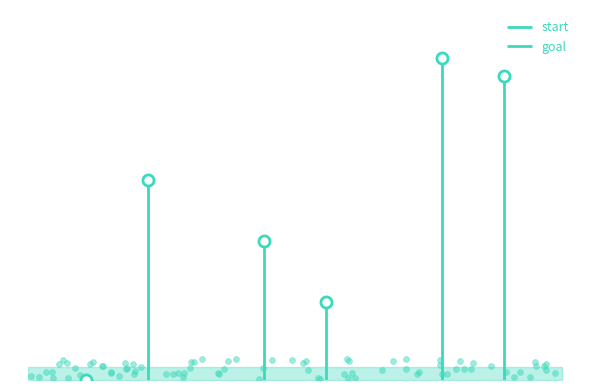

Which series has the widest spread of Y values?

start